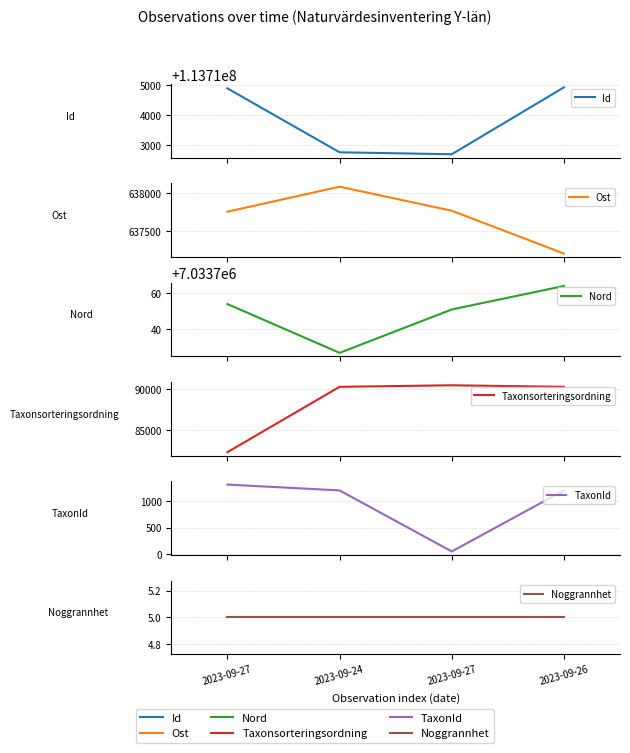

Rank the series by their maximum value, from lowest to highest.

Noggrannhet, TaxonId, Taxonsorteringsordning, Ost, Nord, Id